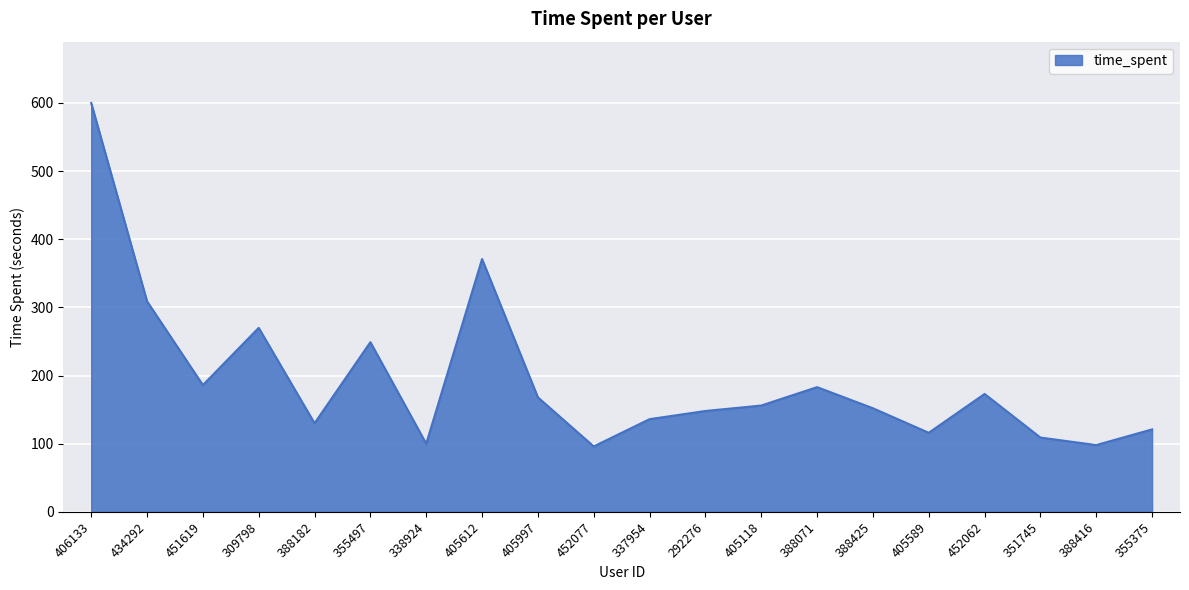

What is the difference between the values at 355497 and 388425?

97